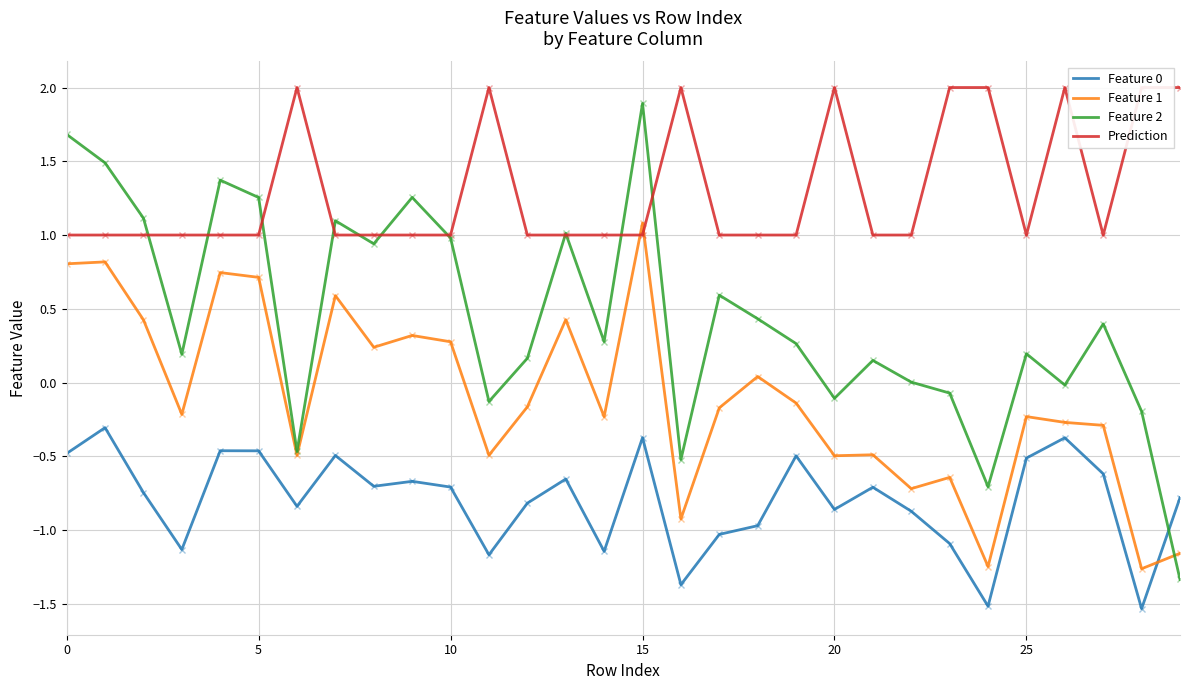

Rank the series by their maximum value, from highest to lowest.

Prediction, Feature 2, Feature 1, Feature 0